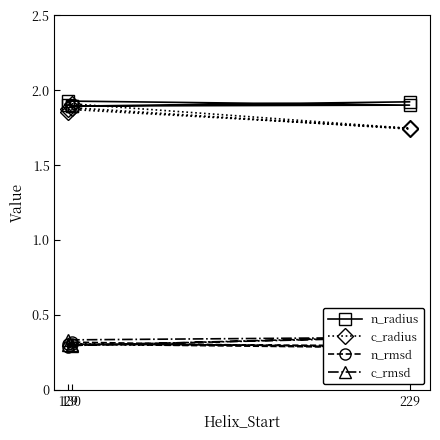

How many categories are shown in the chart?

6